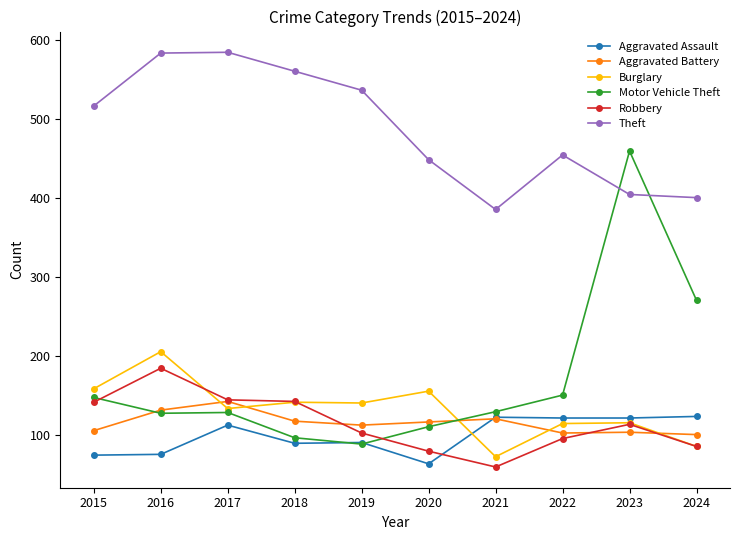

At which category does Aggravated Assault reach its first local peak?

2017